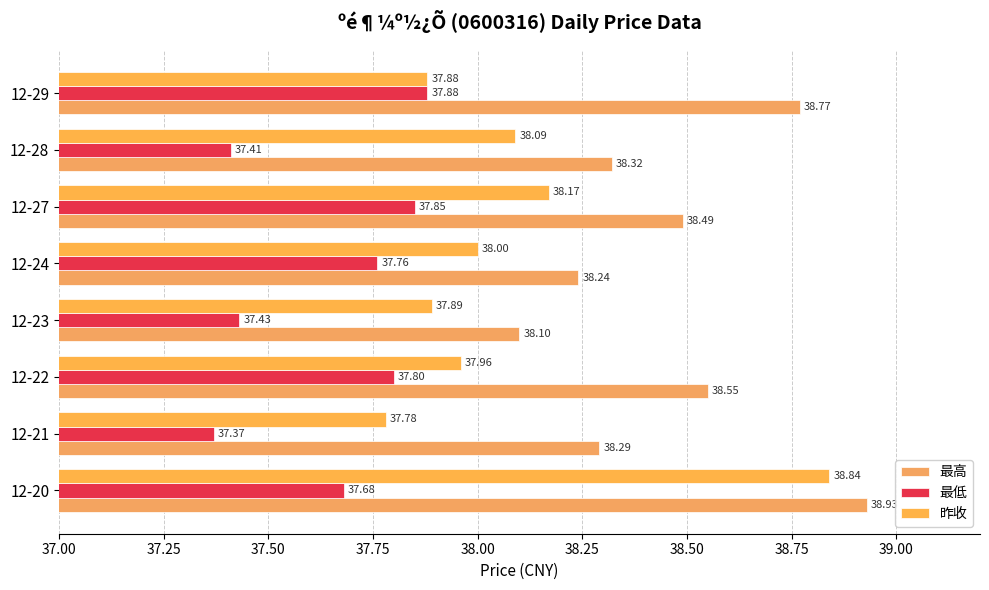

How many distinct data groups are displayed?

3